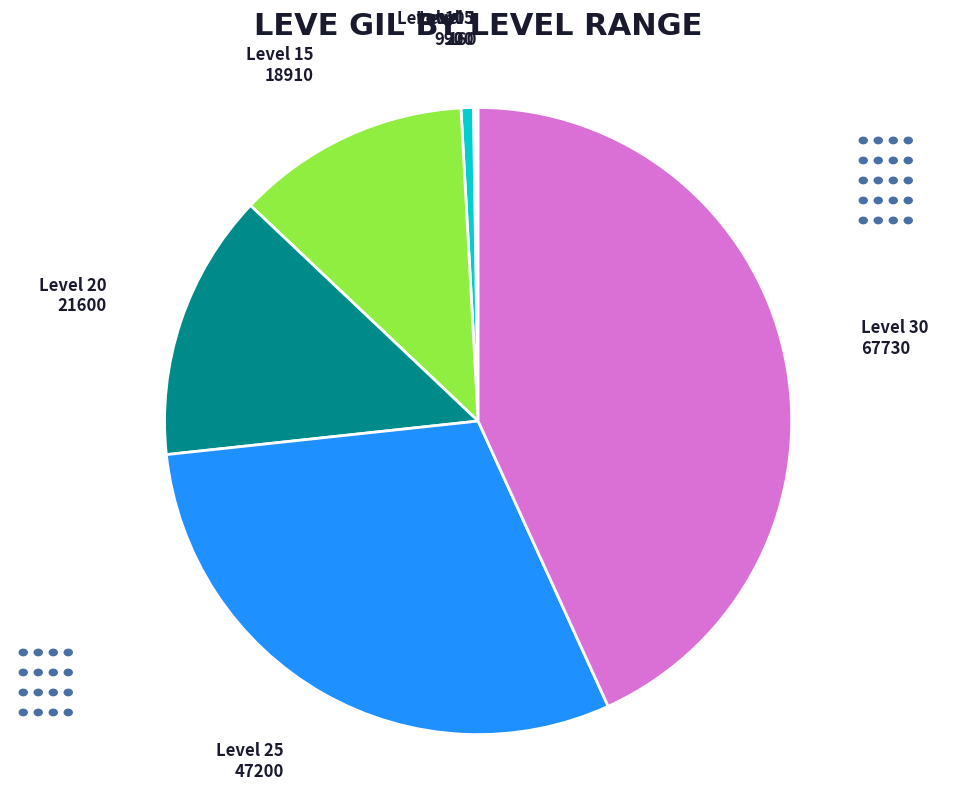

Does Level 30 represent more than half of the total?

No